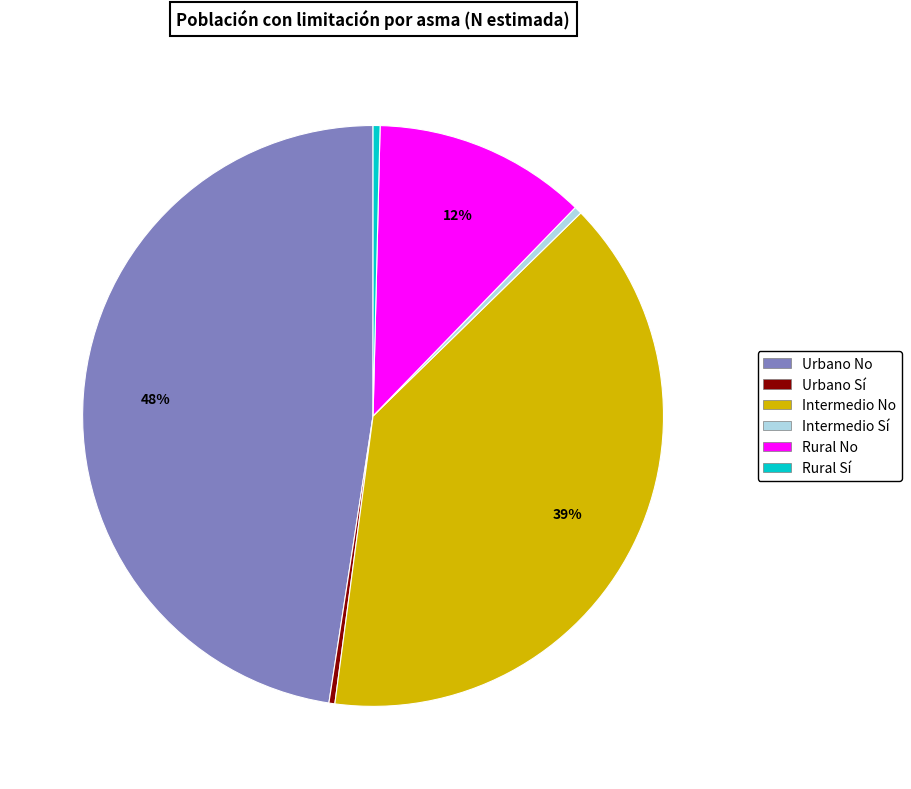

To the nearest percent, what portion does Rural No represent?

12%